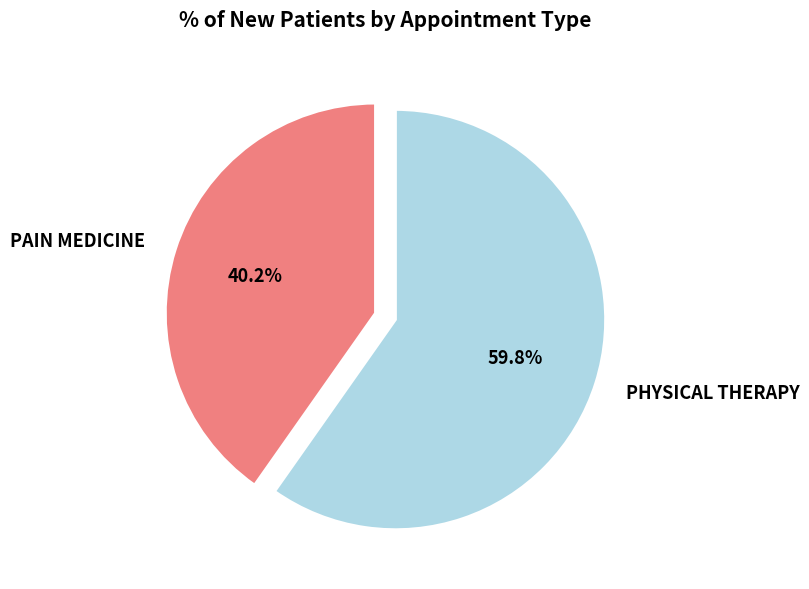

Rank the categories by value from highest to lowest.

PHYSICAL THERAPY, PAIN MEDICINE